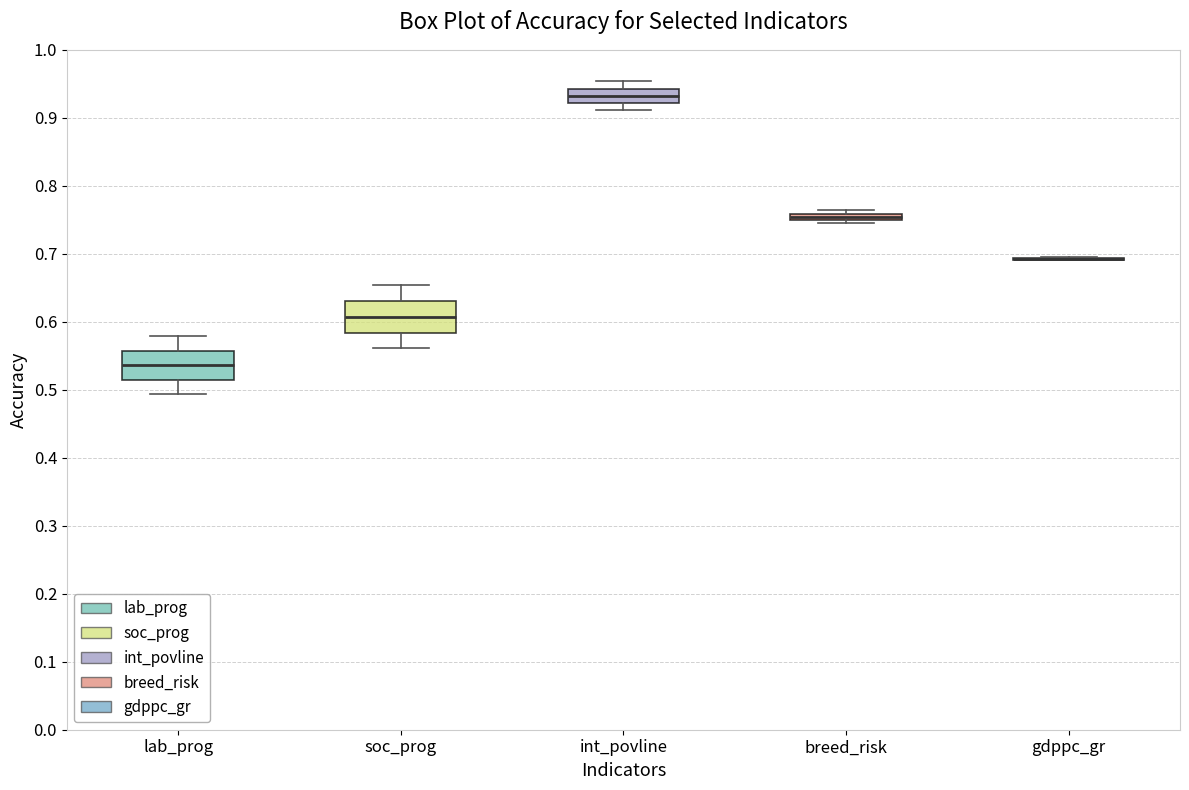

Where is the upper edge of the box for lab_prog on the y-axis? The values are not printed on the chart, so give them approximately, as read against the axis.

0.56